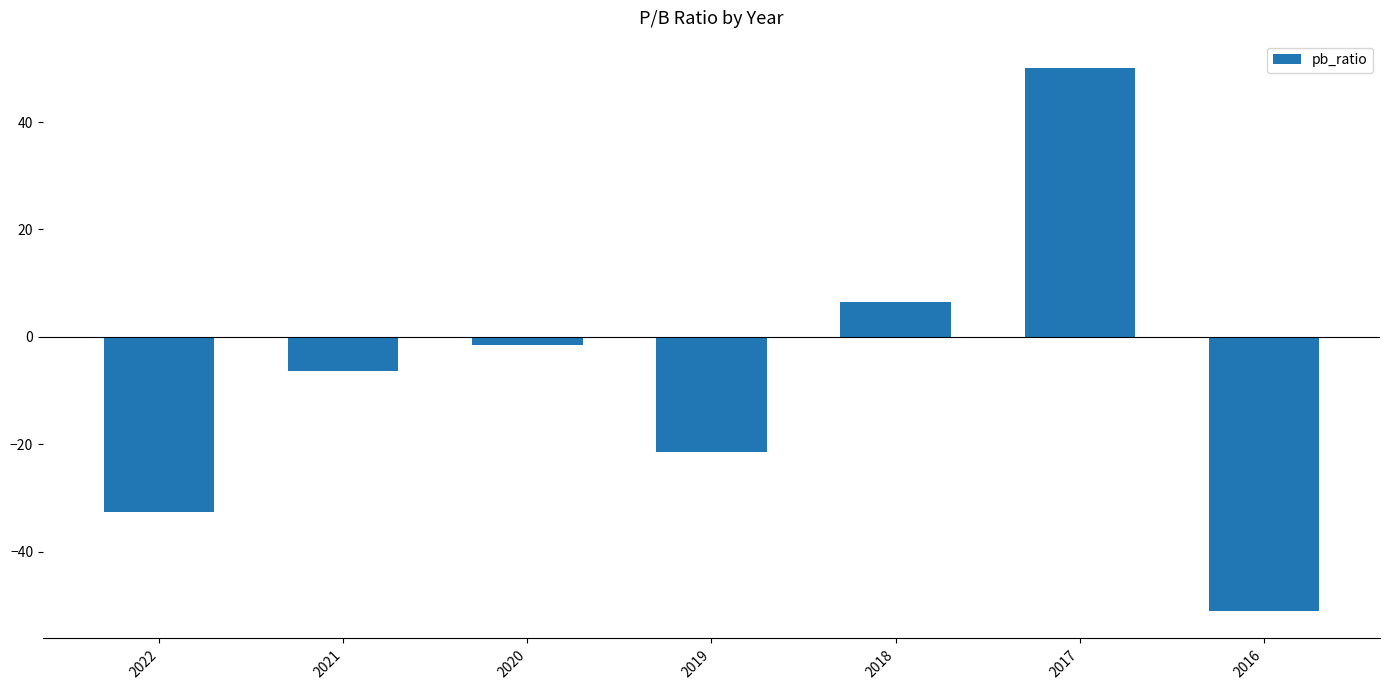

Rank the categories by value from highest to lowest.

2017, 2018, 2020, 2021, 2019, 2022, 2016